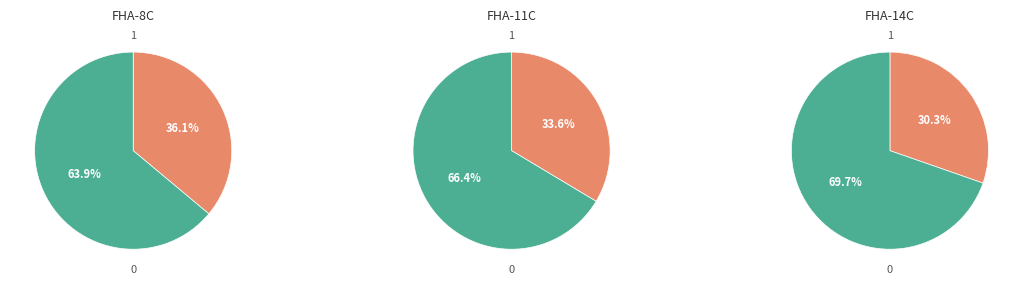

Combined, do FHA-8C and FHA-14C account for over 50%?

Yes